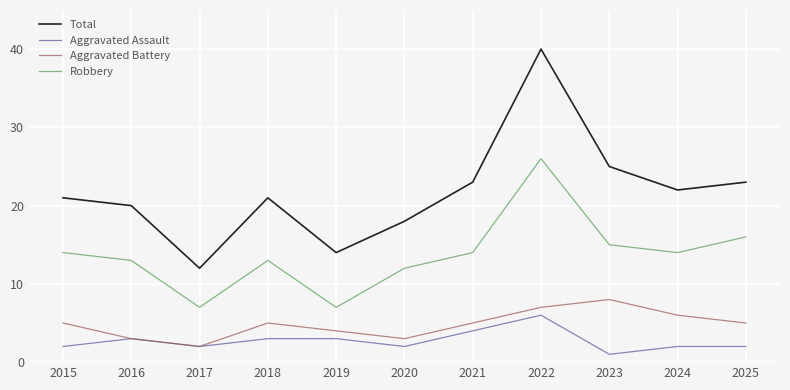

The Total series shows 22 at 2024. True or false?

True